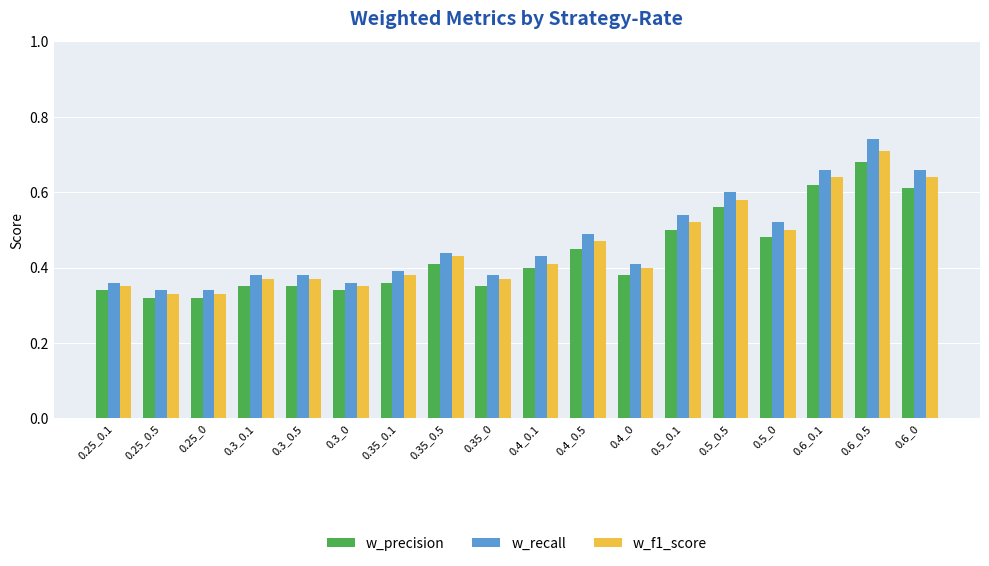

Are the bars grouped side by side (vs. stacked)?

Yes